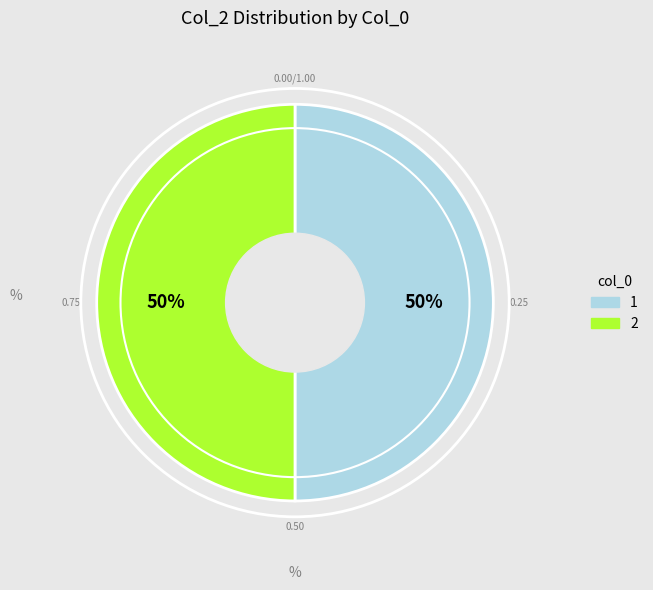

To the nearest percent, what is the average slice percentage?

50%